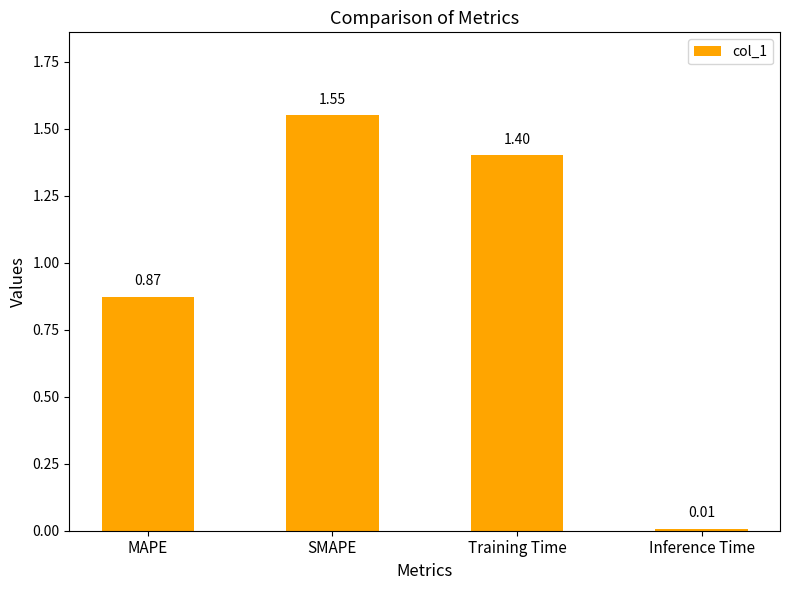

Where does the data first go above 1?

SMAPE